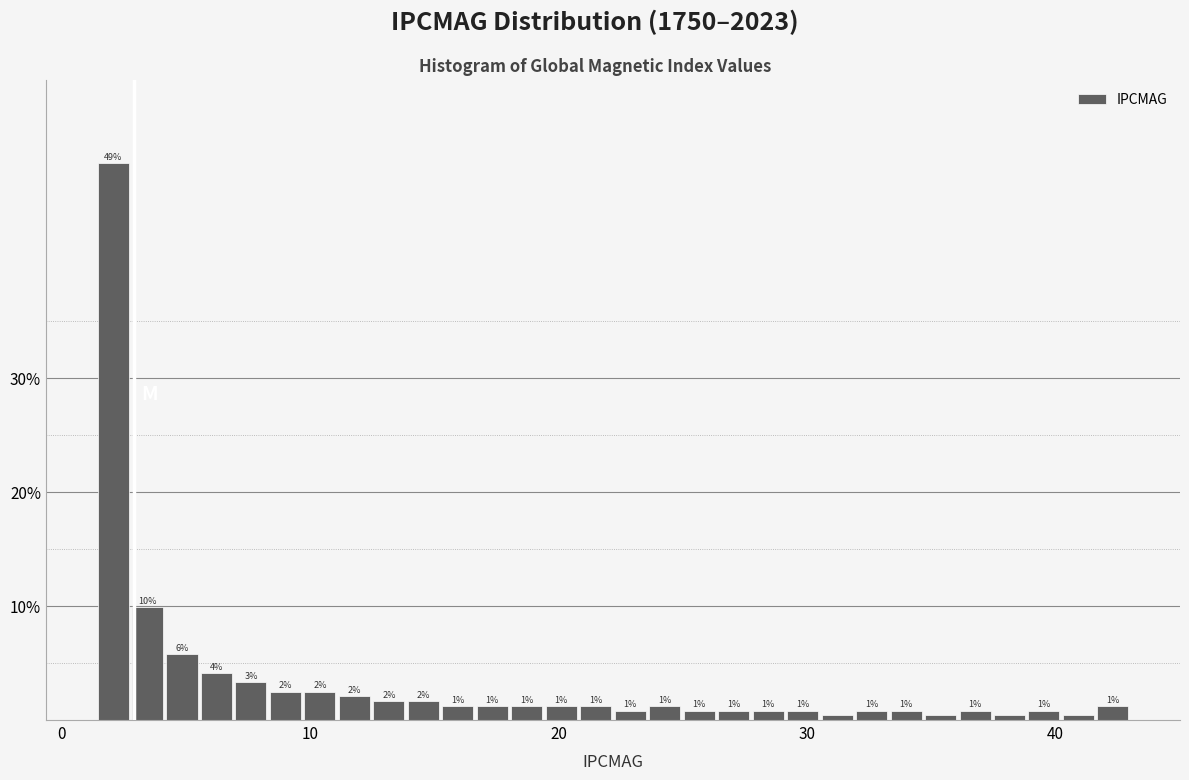

Around what value on the x-axis is the tallest bar? Give the approximate position of its centre, as read against the axis.

2